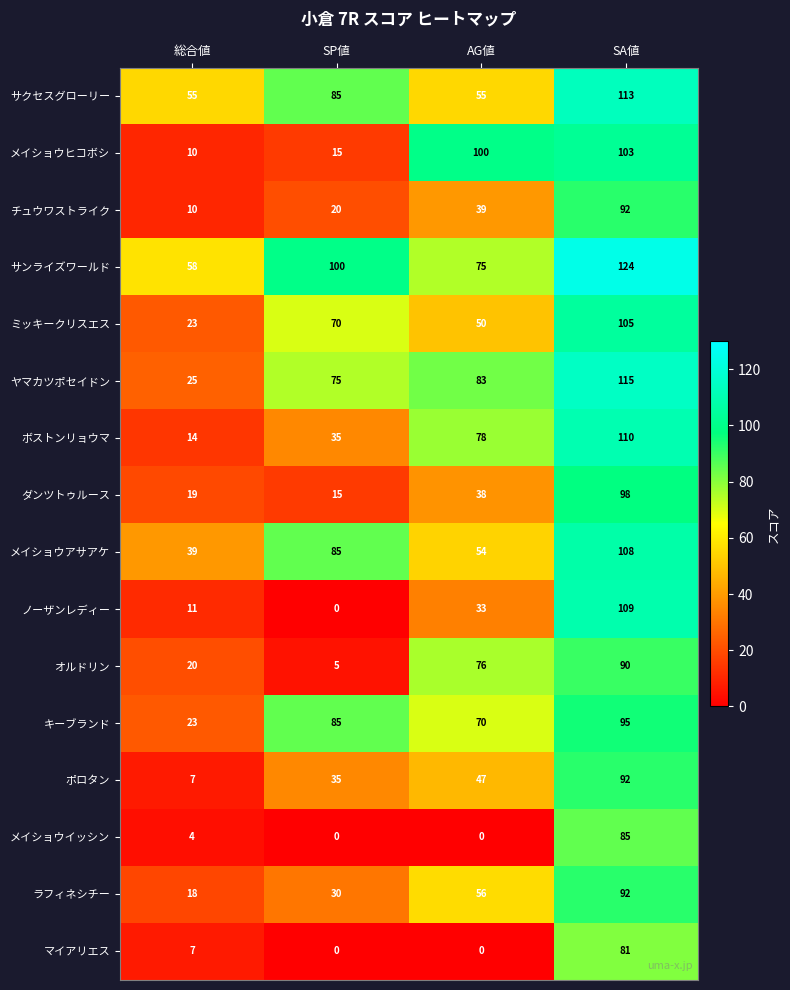

What is the spread (max minus min) of values at 総合値?

54